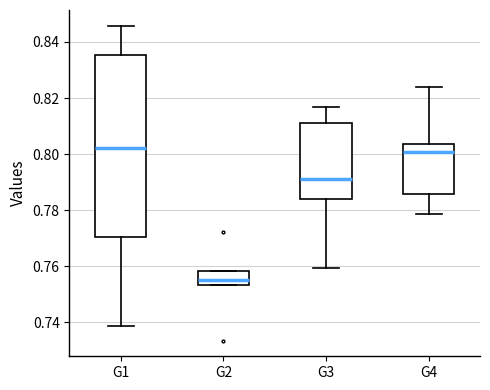

Reading left to right, read every box against the y-axis: the position of its median line, the range the box covers, and the ends of its whiskers. The values are not printed on the chart, so give them approximately, as read against the axis.

G1: median 0.802, box 0.770 to 0.836, whiskers 0.738 to 0.846
G2: median 0.756, box 0.754 to 0.758, whiskers 0.754 to 0.758
G3: median 0.792, box 0.784 to 0.812, whiskers 0.760 to 0.816
G4: median 0.800, box 0.786 to 0.804, whiskers 0.778 to 0.824